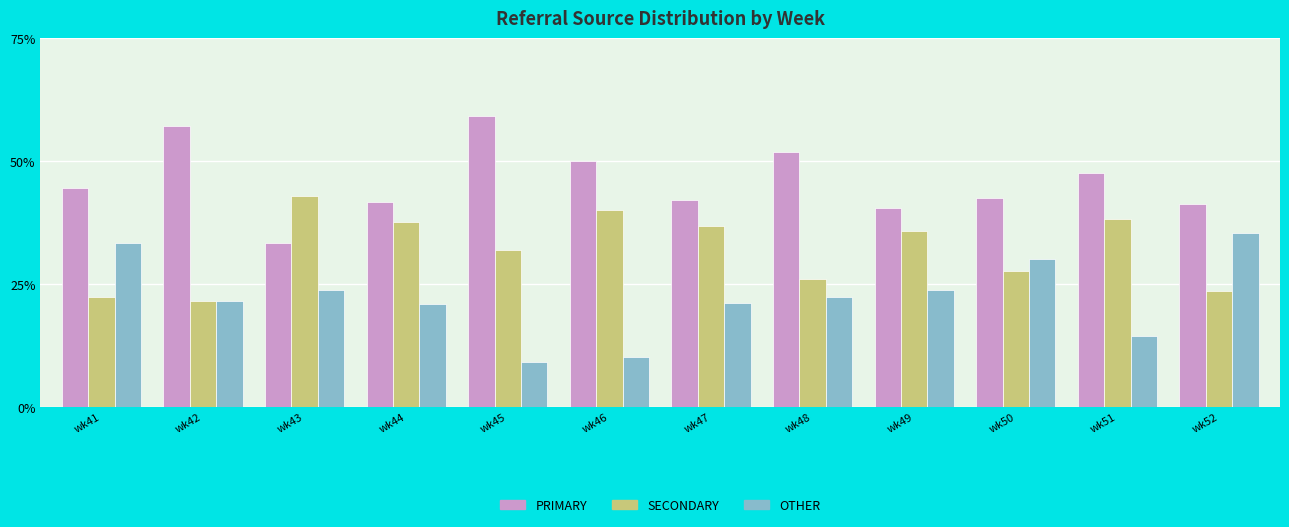

What is the highest value of the SECONDARY series?

42.9